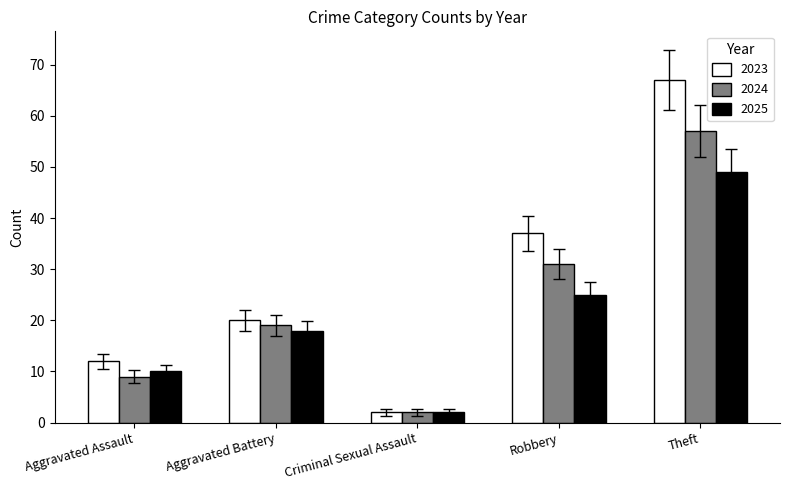

How many data points in 2025 are less than 18?

2